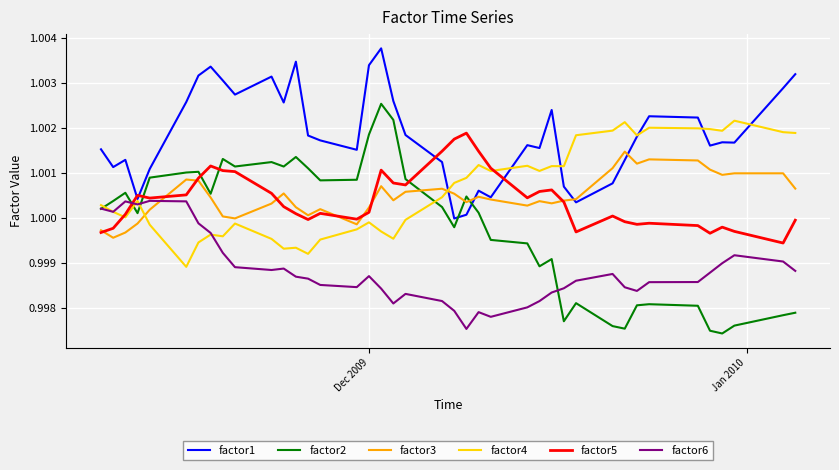

Which series has the largest total across all categories?

factor1